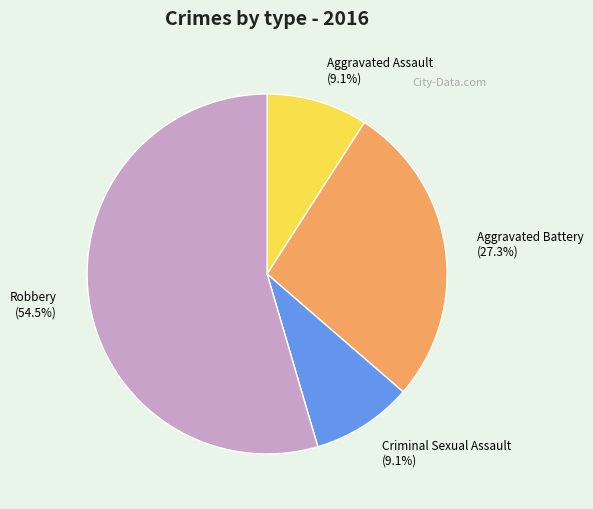

Which slice represents more than half of the pie?

Robbery